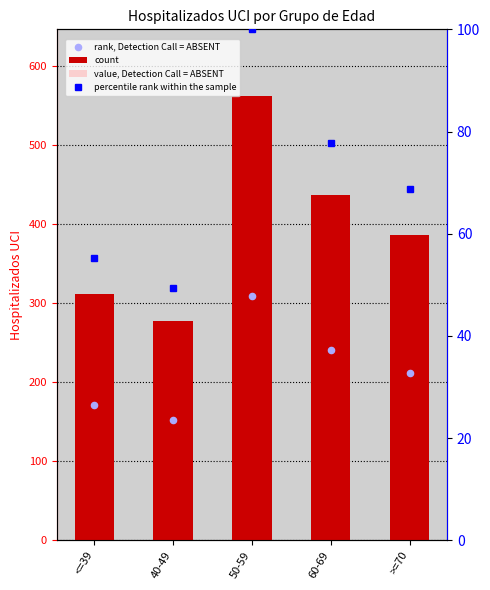

Which series has the largest total across all categories?

count